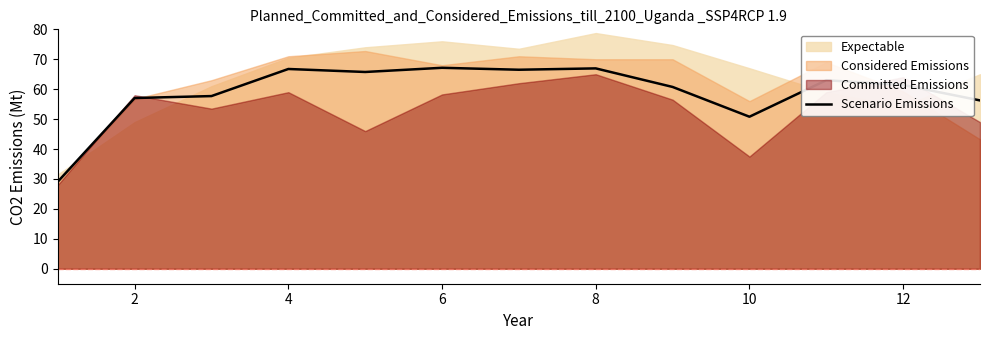

Is it true that Scenario Emissions equals 89.9 at 4?

False